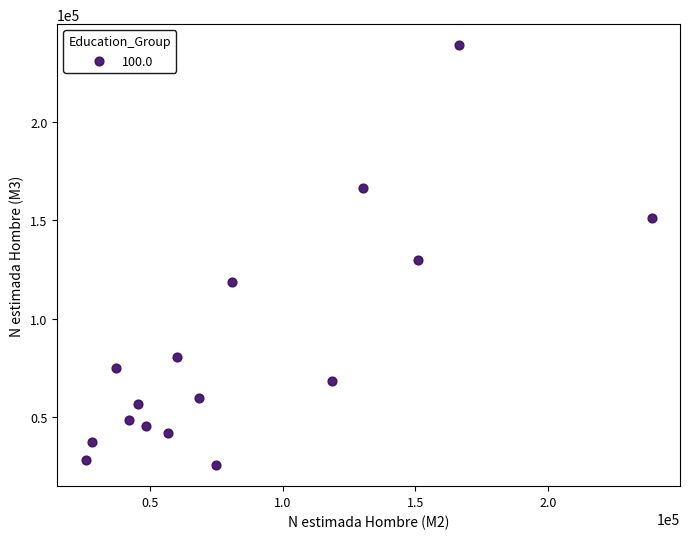

What is the range of X values (max minus min)?

213452